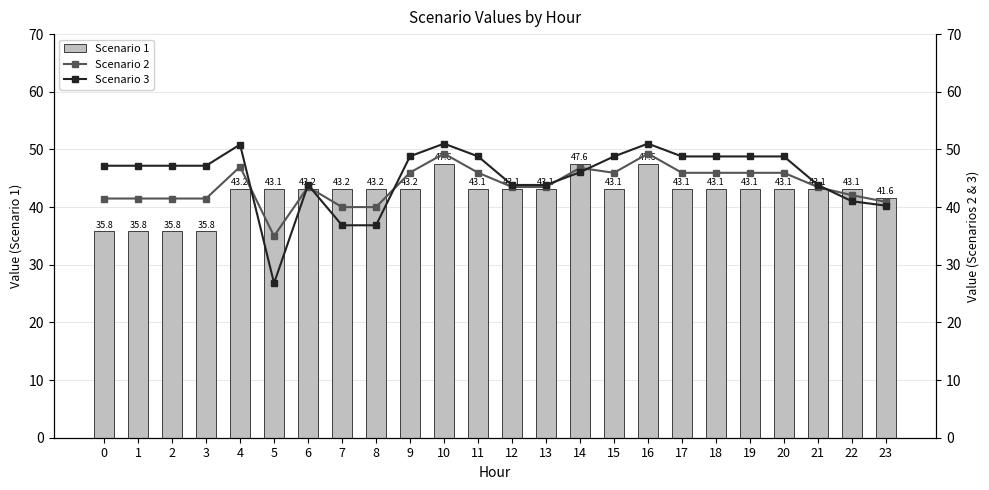

Which series has the largest total across all categories?

Scenario 3